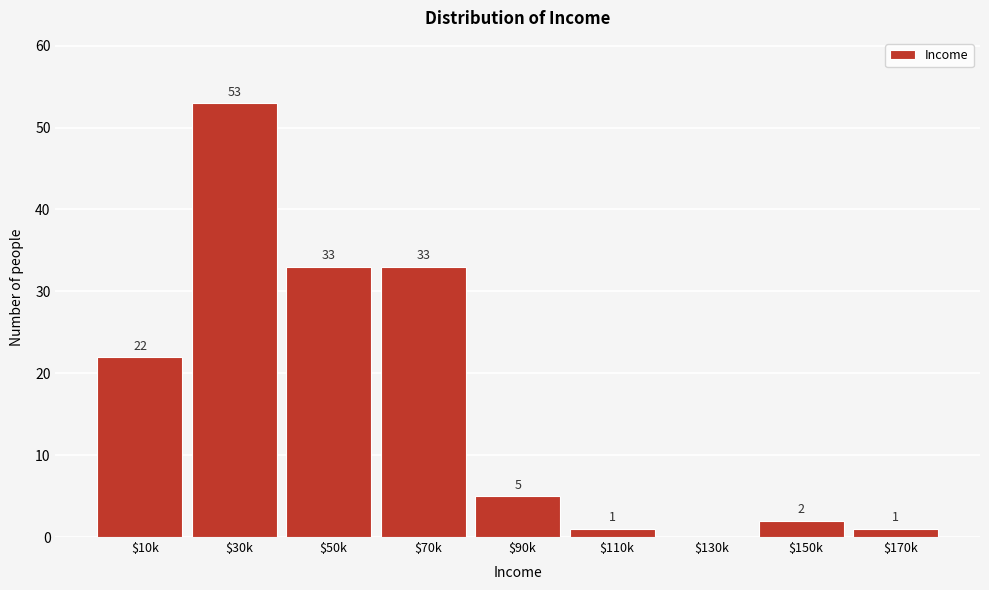

Where is the data nearest to the value 26?

$10k